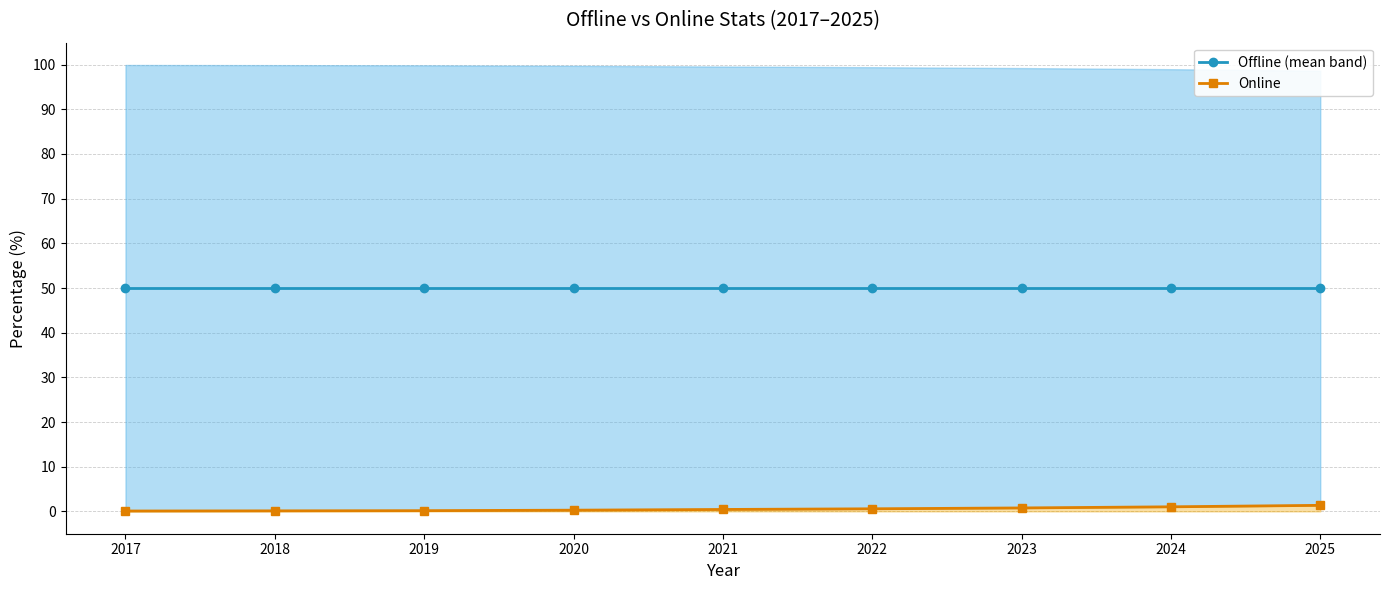

The Online series shows 1.4 at 2025. True or false?

True